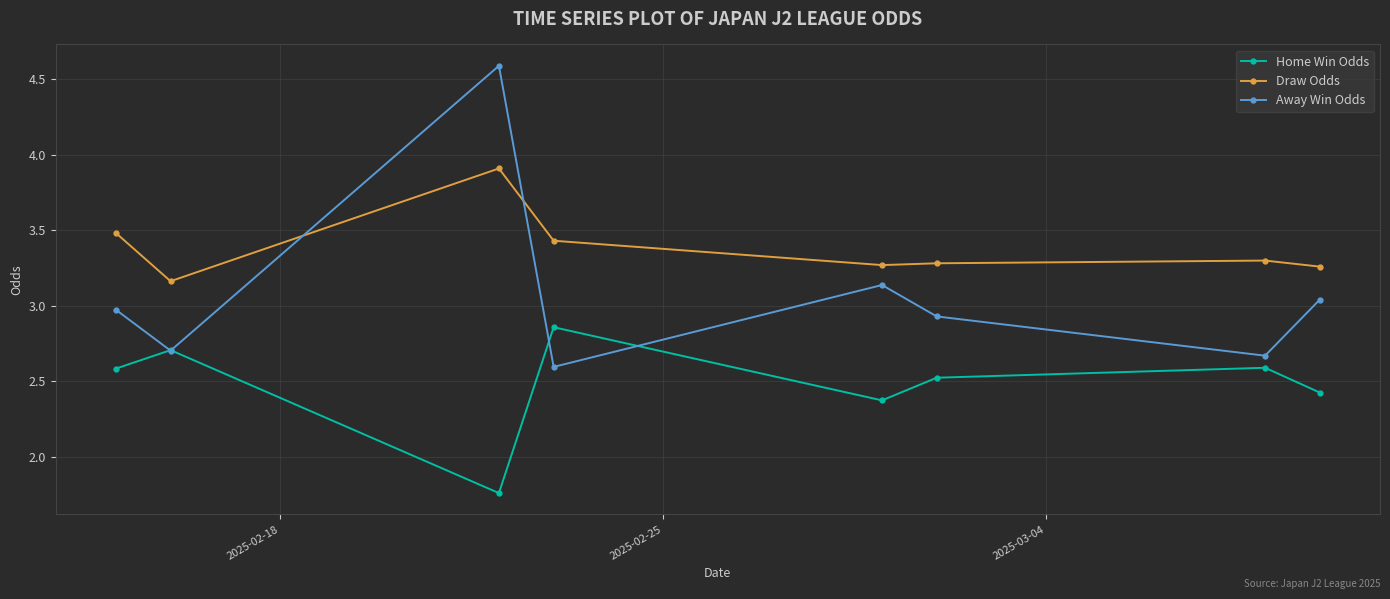

Which series has the largest total across all categories?

Draw Odds